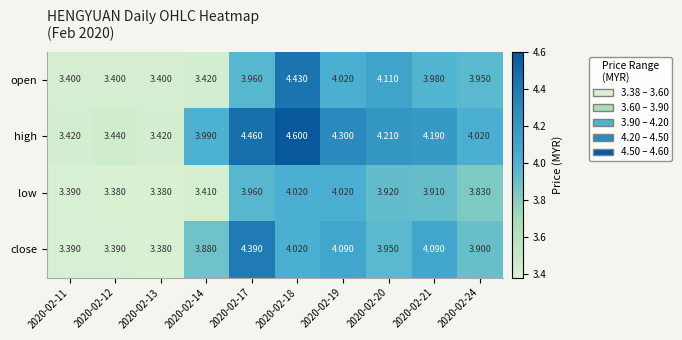

Is the value of open at 2020-02-24 greater than the value of low at 2020-02-19?

No